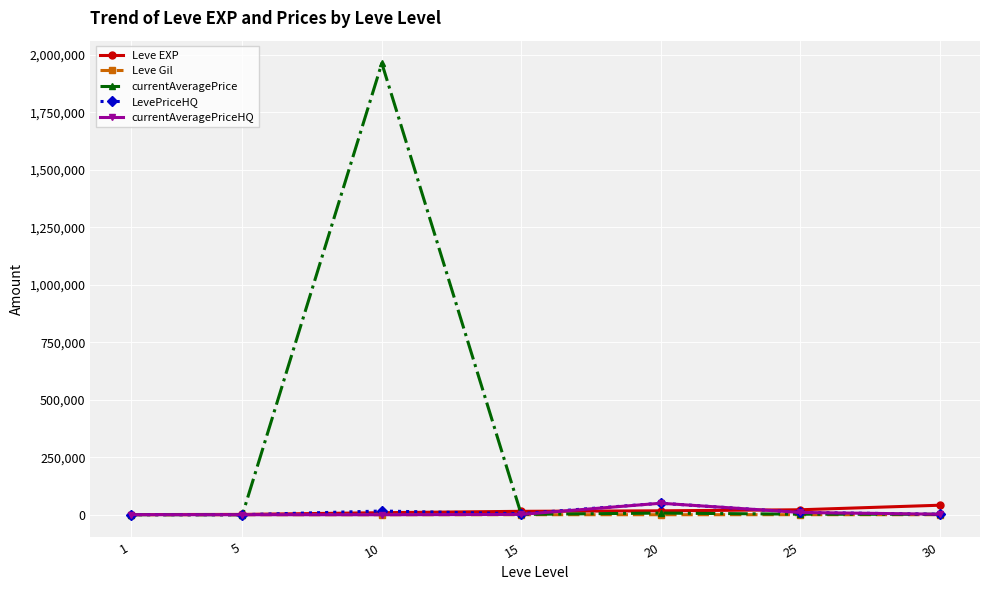

What is the sum of the currentAveragePrice values at 15 and 30?

3520.8